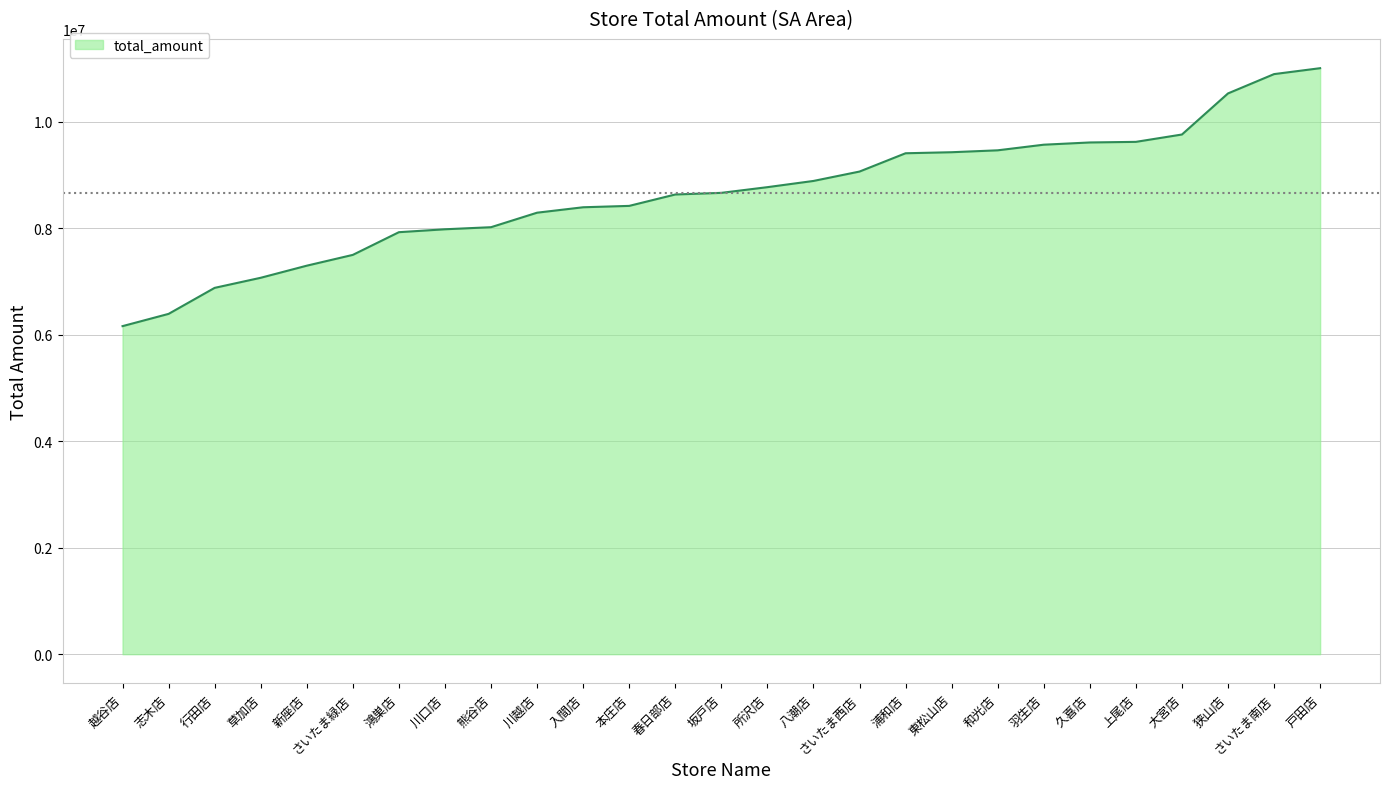

What is the ratio of the value at 本庄店 to the value at 行田店?

1.2